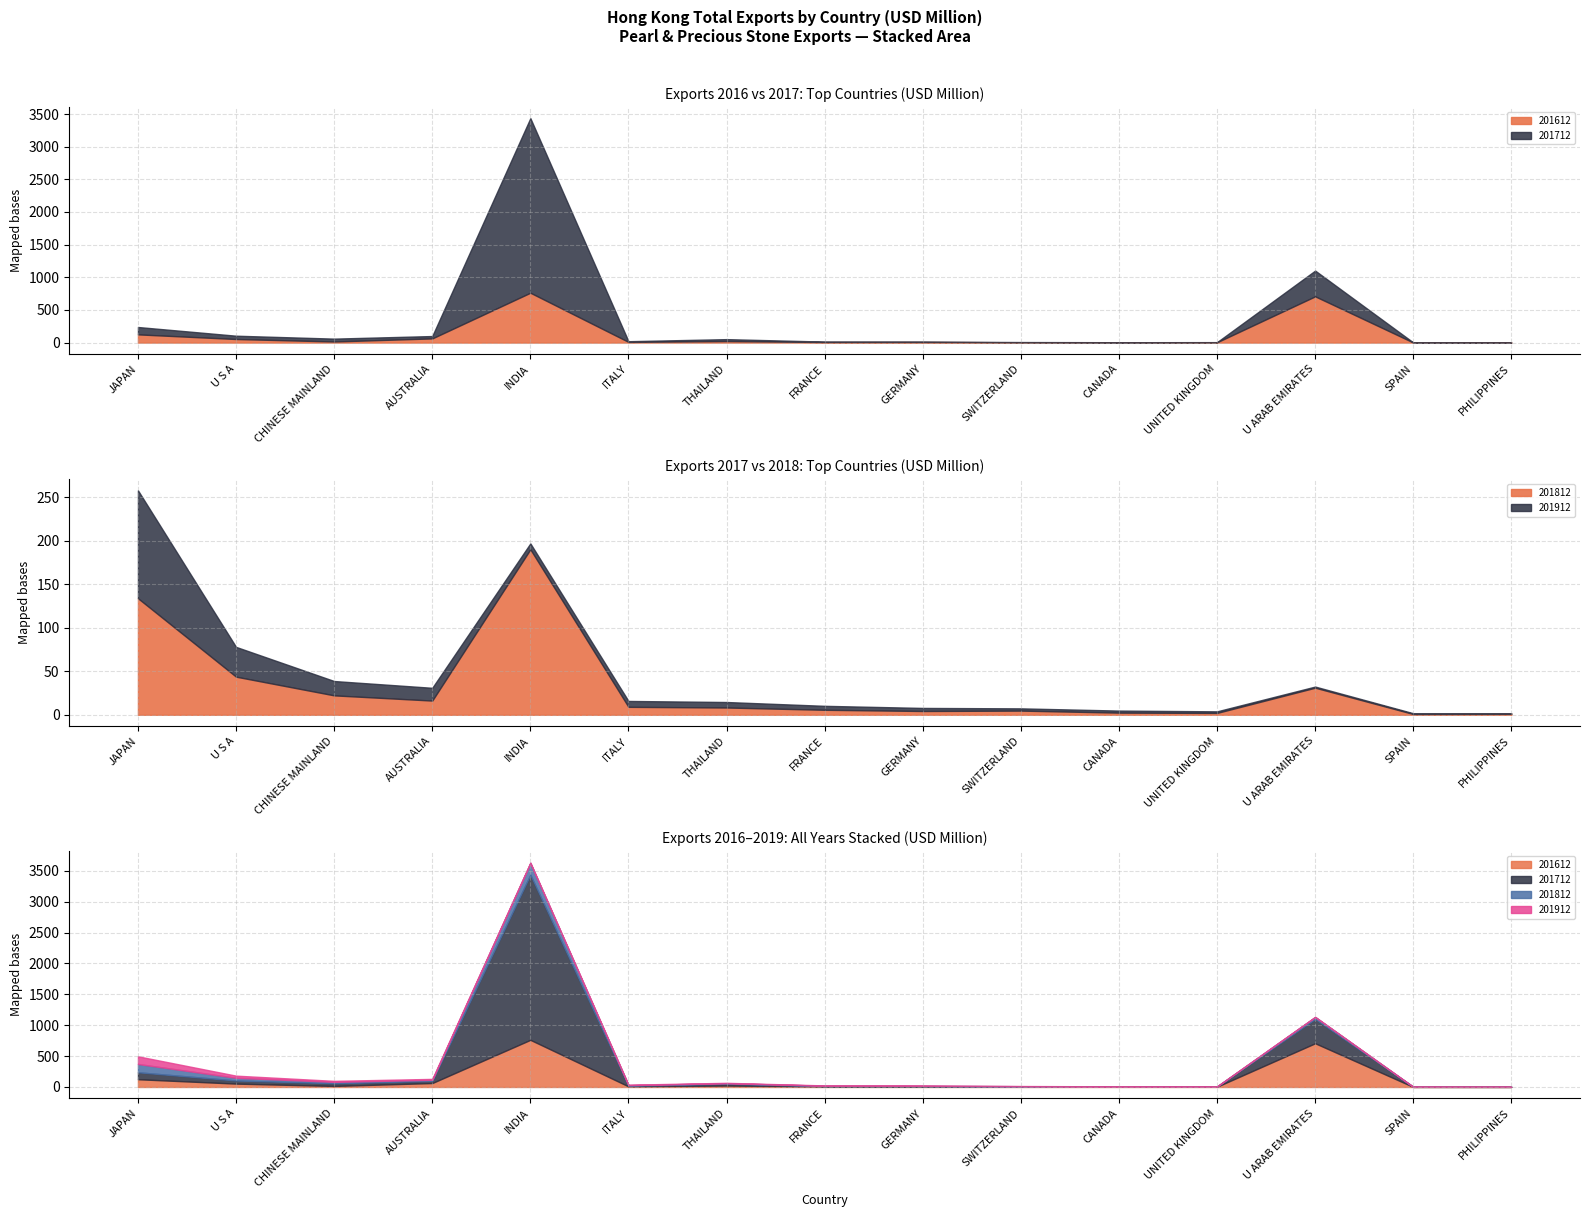

What is the maximum value shown in the chart?

2673.5